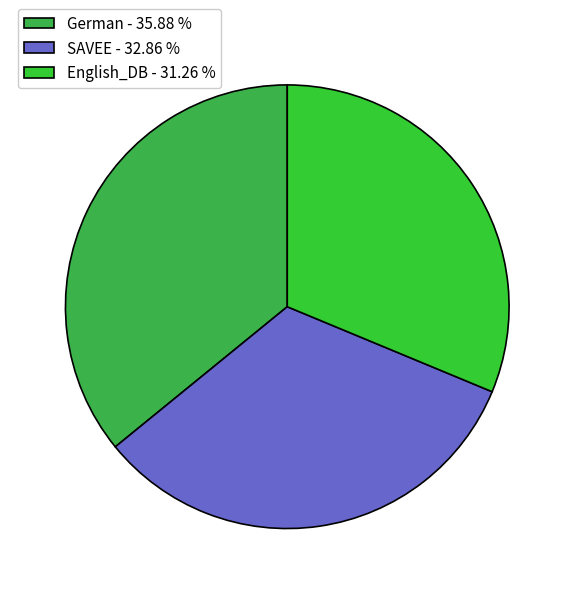

What is the largest slice in the pie chart?

German